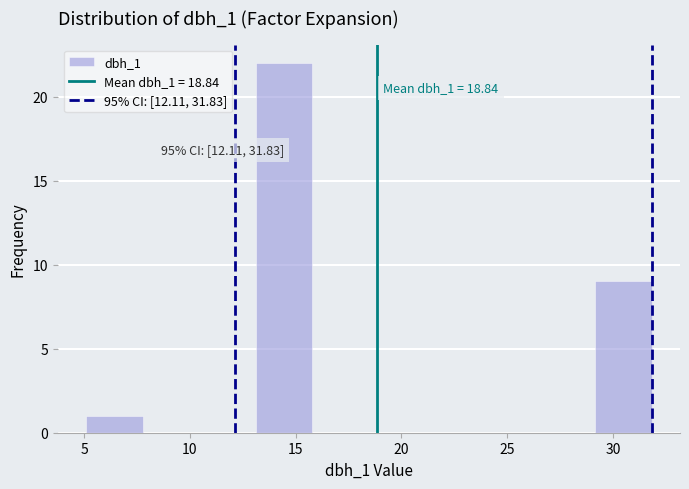

Over which range of the x-axis is the bar tallest?

13.0 to 16.0